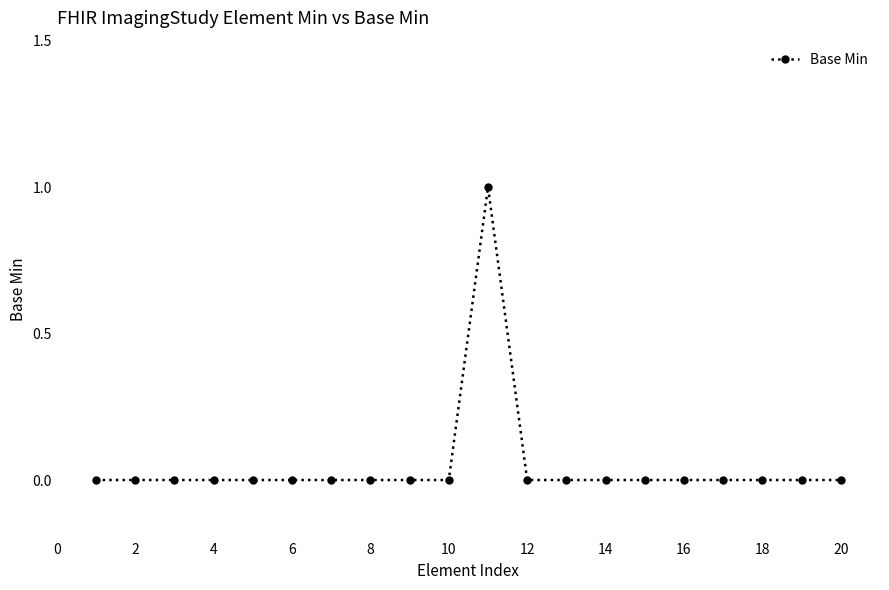

Reading right to left, transcribe all the data shown in this chart.

0	0	0	0	0	0	0	0	0	1	0	0	0	0	0	0	0	0	0	0